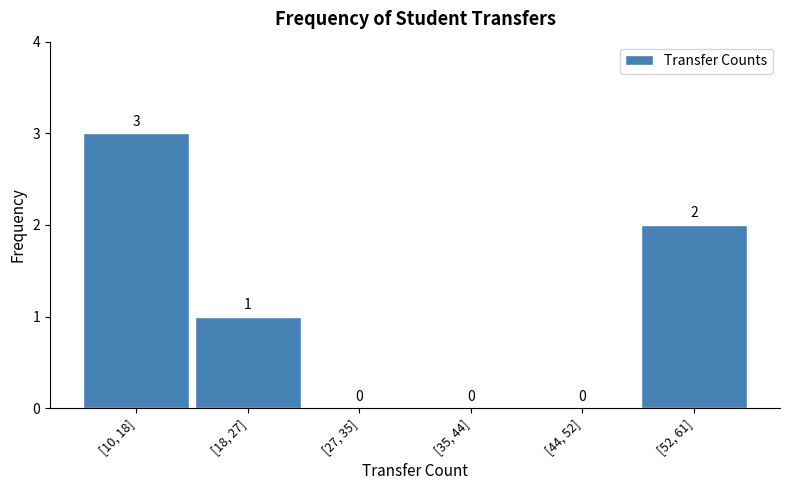

Reading right to left, extract all data points from this chart.

[52, 61]=2	[44, 52]=0	[35, 44]=0	[27, 35]=0	[18, 27]=1	[10, 18]=3